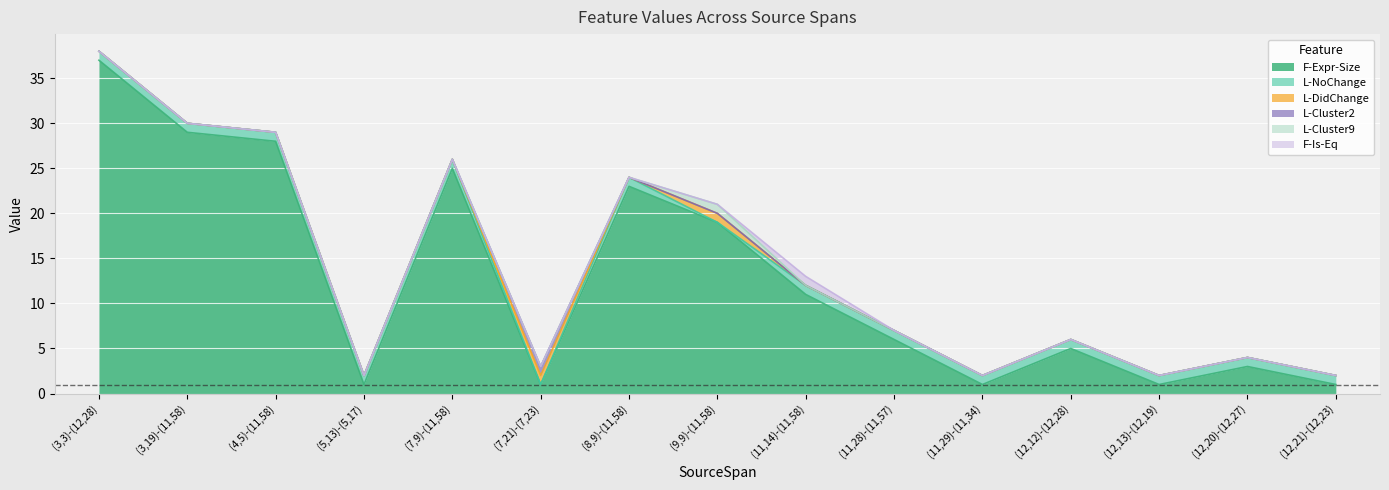

True or false: L-DidChange and L-Cluster2 cross at least once.

False